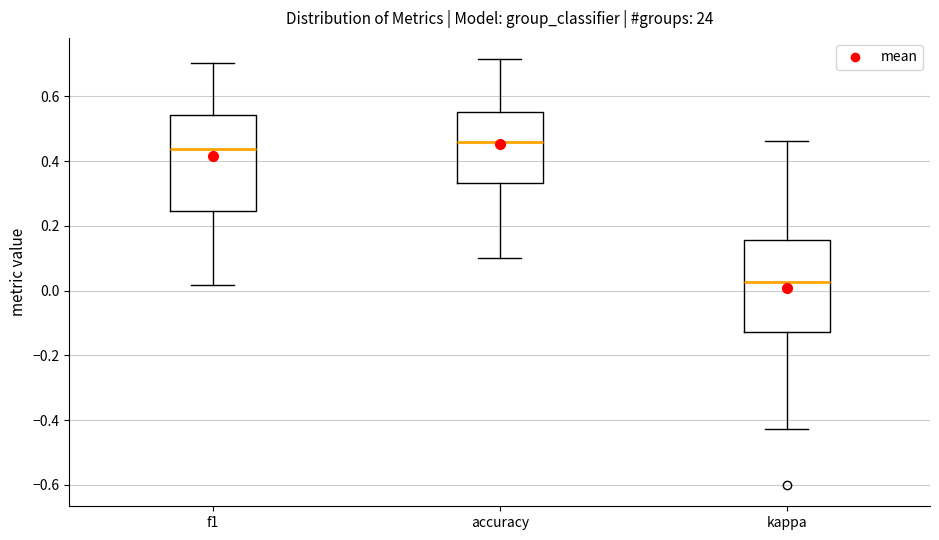

Where does the upper whisker of the box for accuracy end on the y-axis? The values are not printed on the chart, so give them approximately, as read against the axis.

0.72